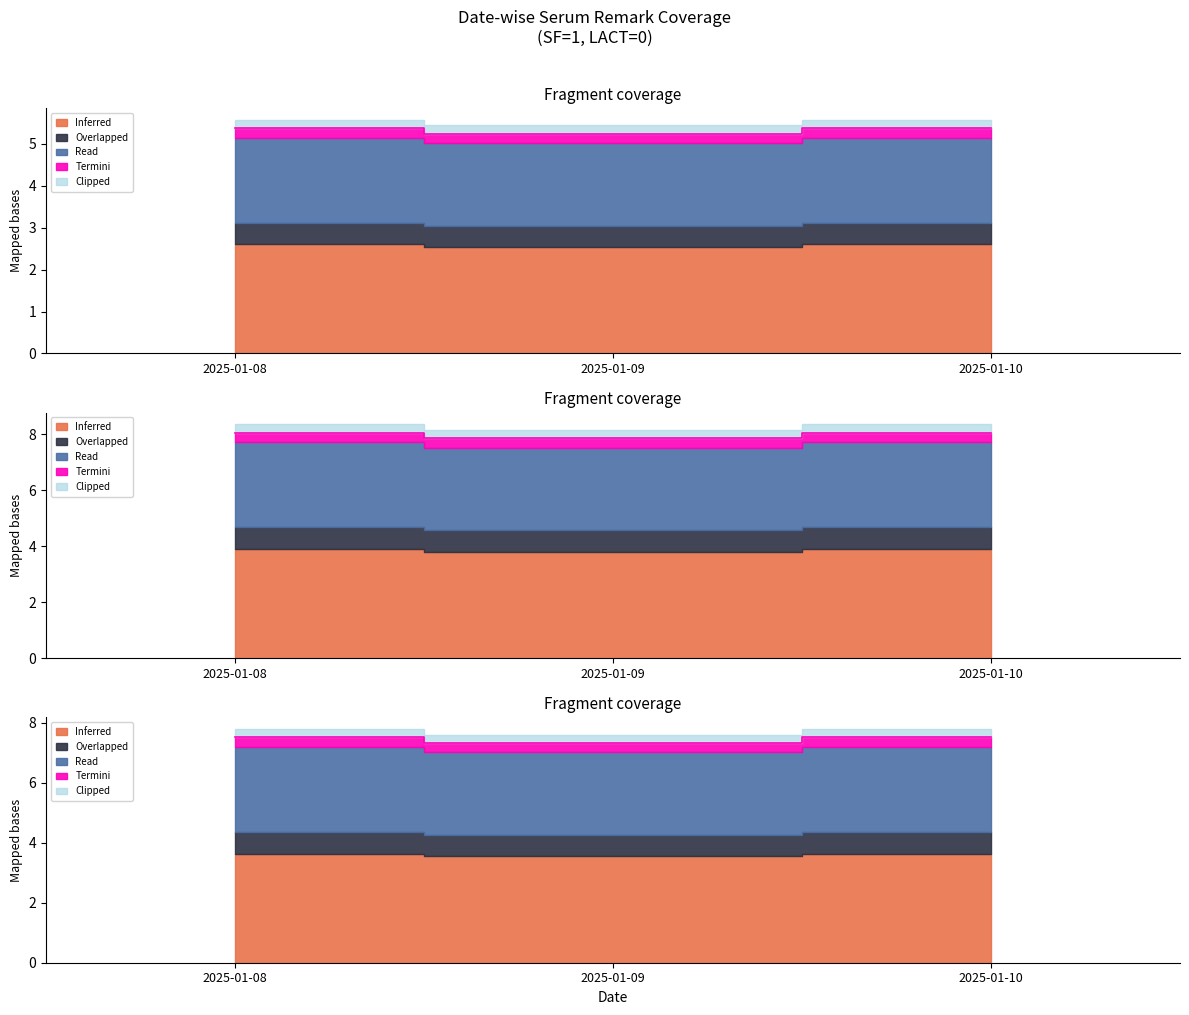

Which category has the highest value in the Overlapped series?

2025-01-10